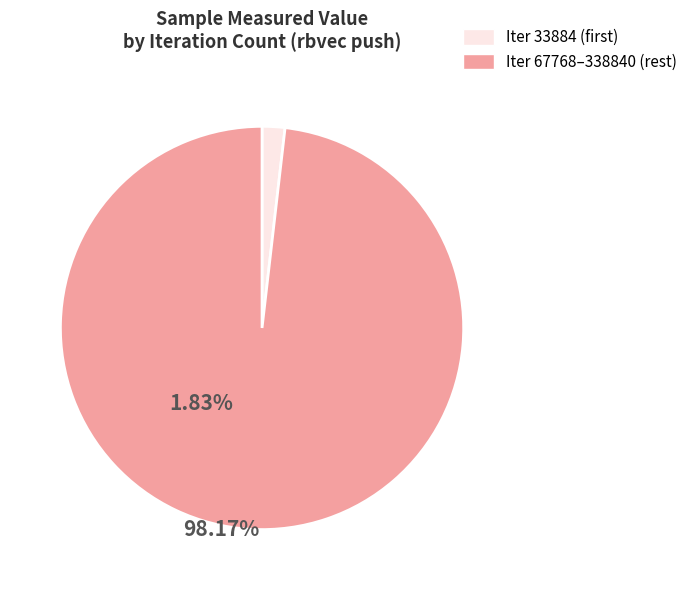

Does any single category account for the majority?

Yes